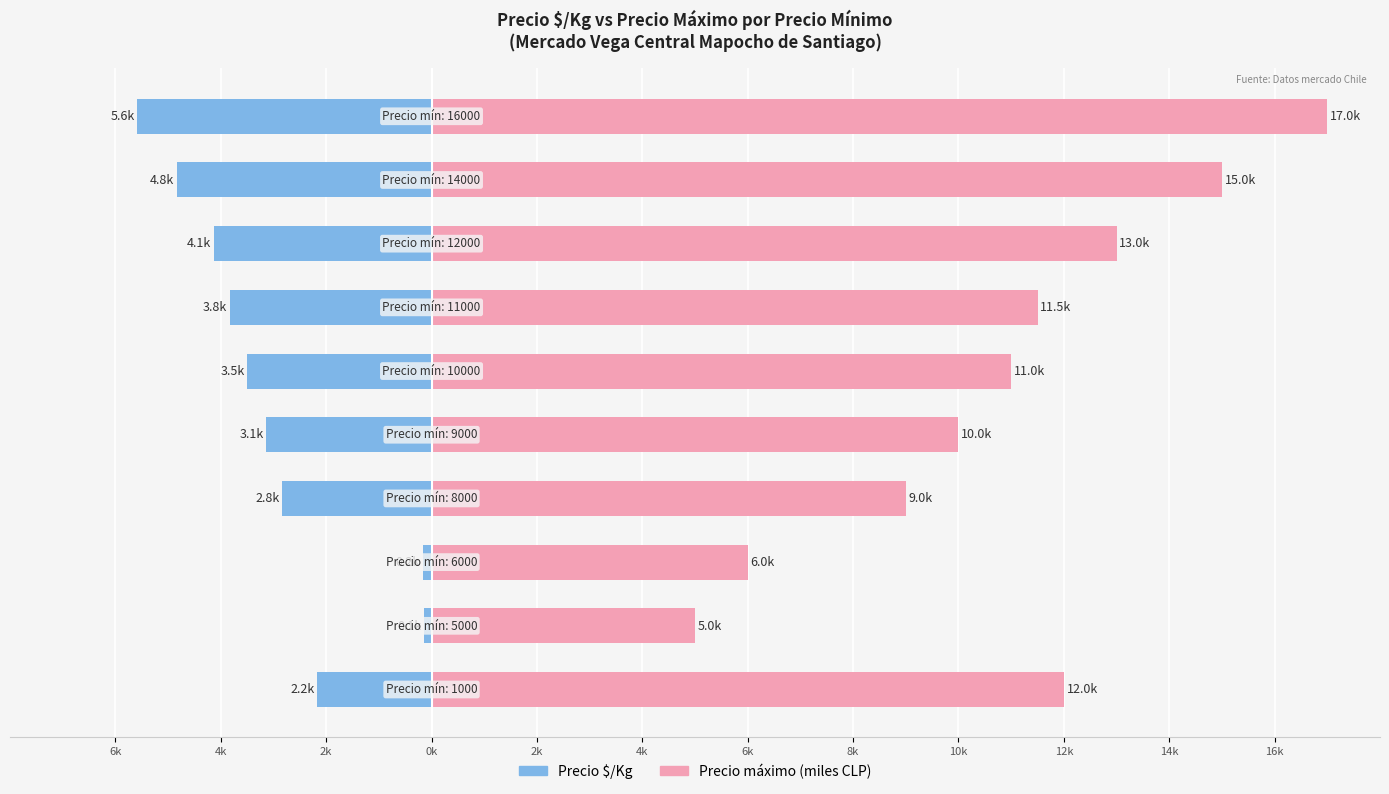

Count the number of data series in this chart.

2